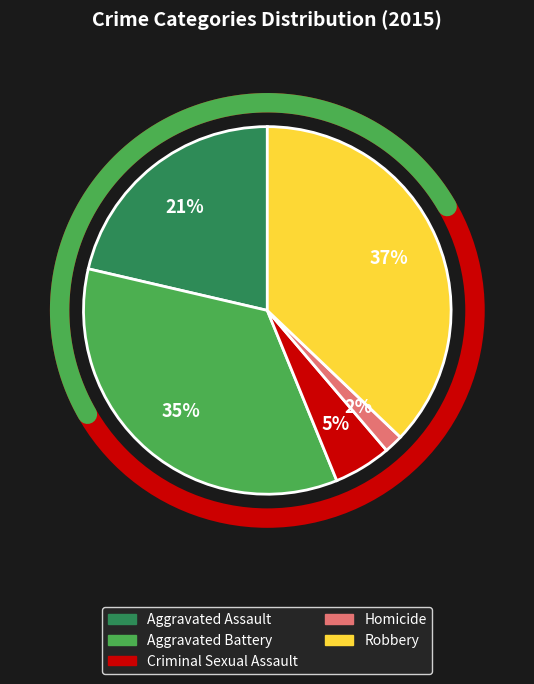

To the nearest percent, what portion does Robbery represent?

37%